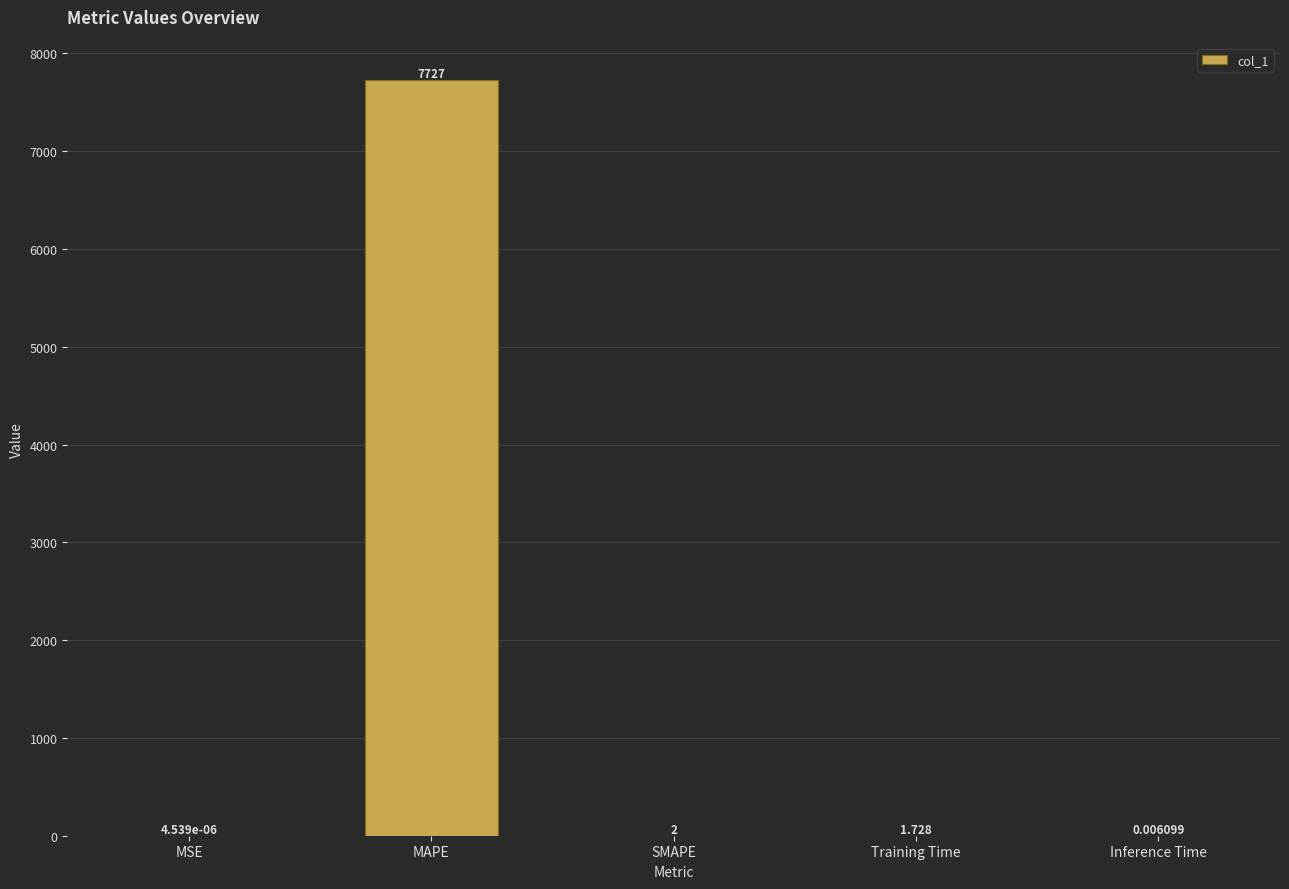

At which category does the chart reach its peak across all series?

MAPE